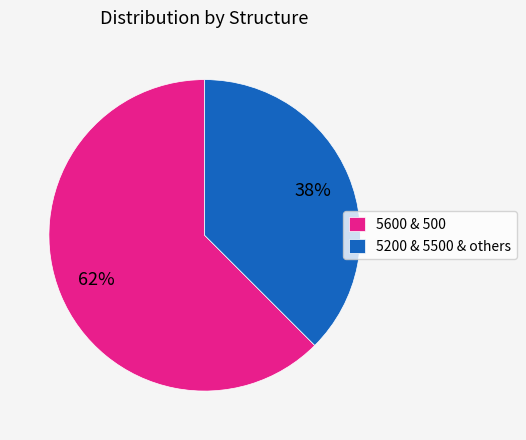

Is it true that 5600 & 500 is 48% of the pie?

False